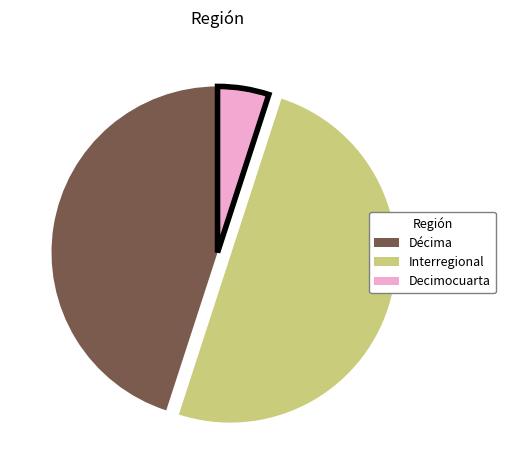

Is Décima the majority of the pie?

No